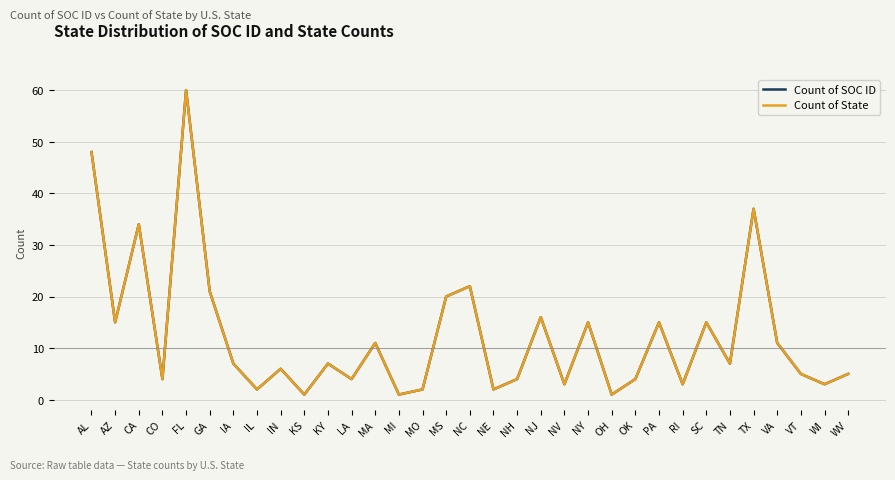

Where does the Count of State series first go above 7?

AL